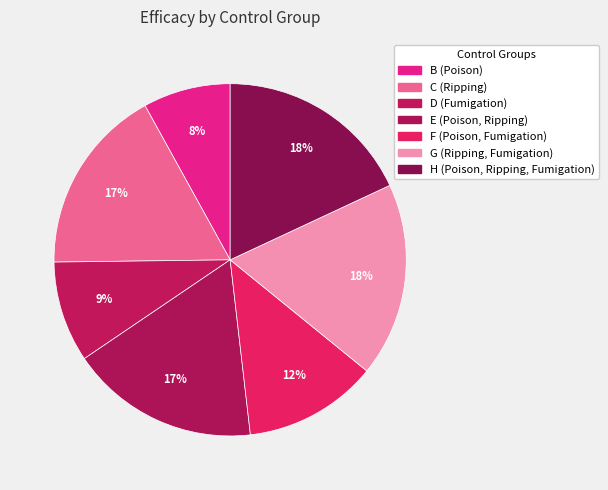

Approximately how many times larger is the value at H (Poison, Ripping, Fumigation) compared to F (Poison, Fumigation)?

1.5